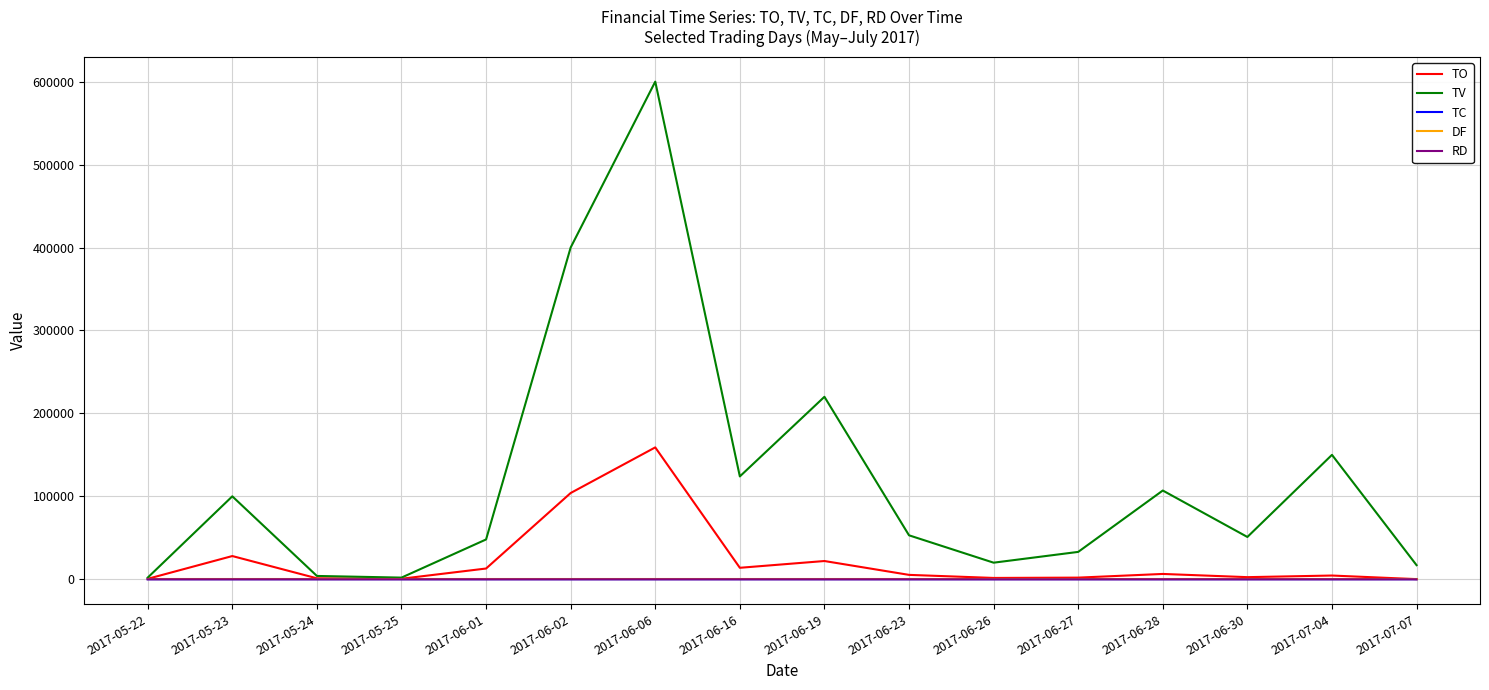

Which series changed the most between 2017-06-26 and 2017-07-04?

TV